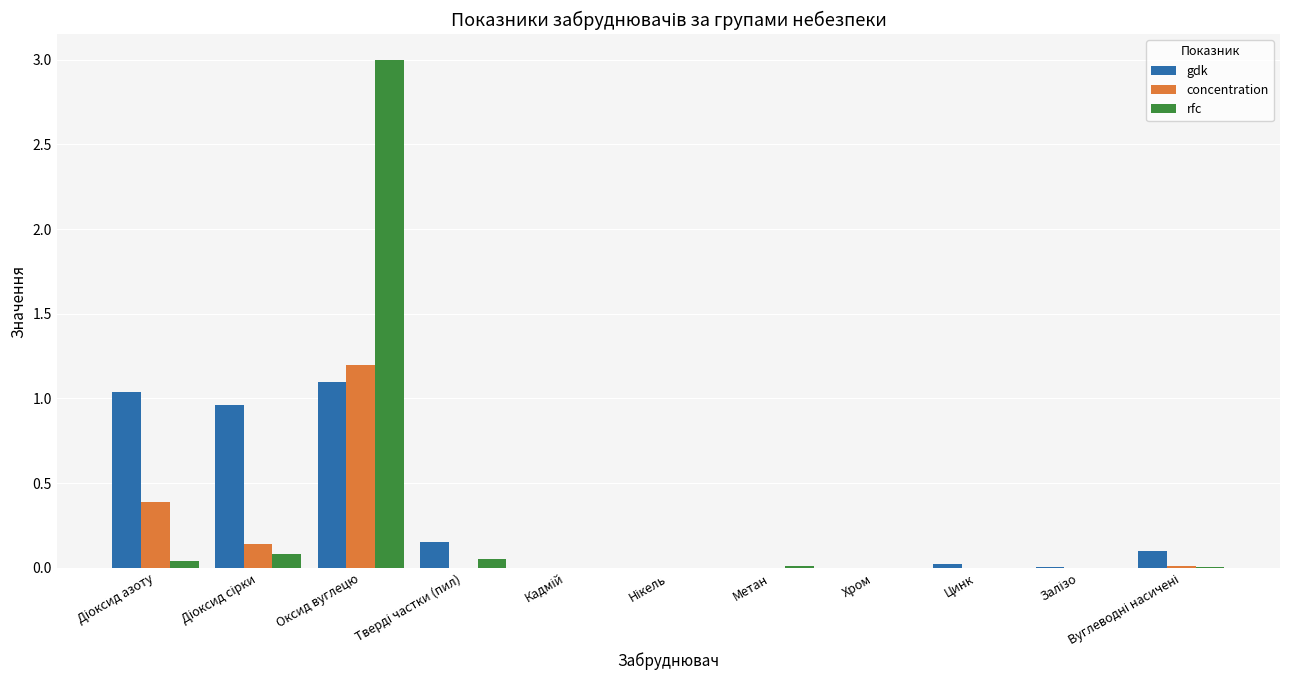

What is the sum of all gdk values?

3.4